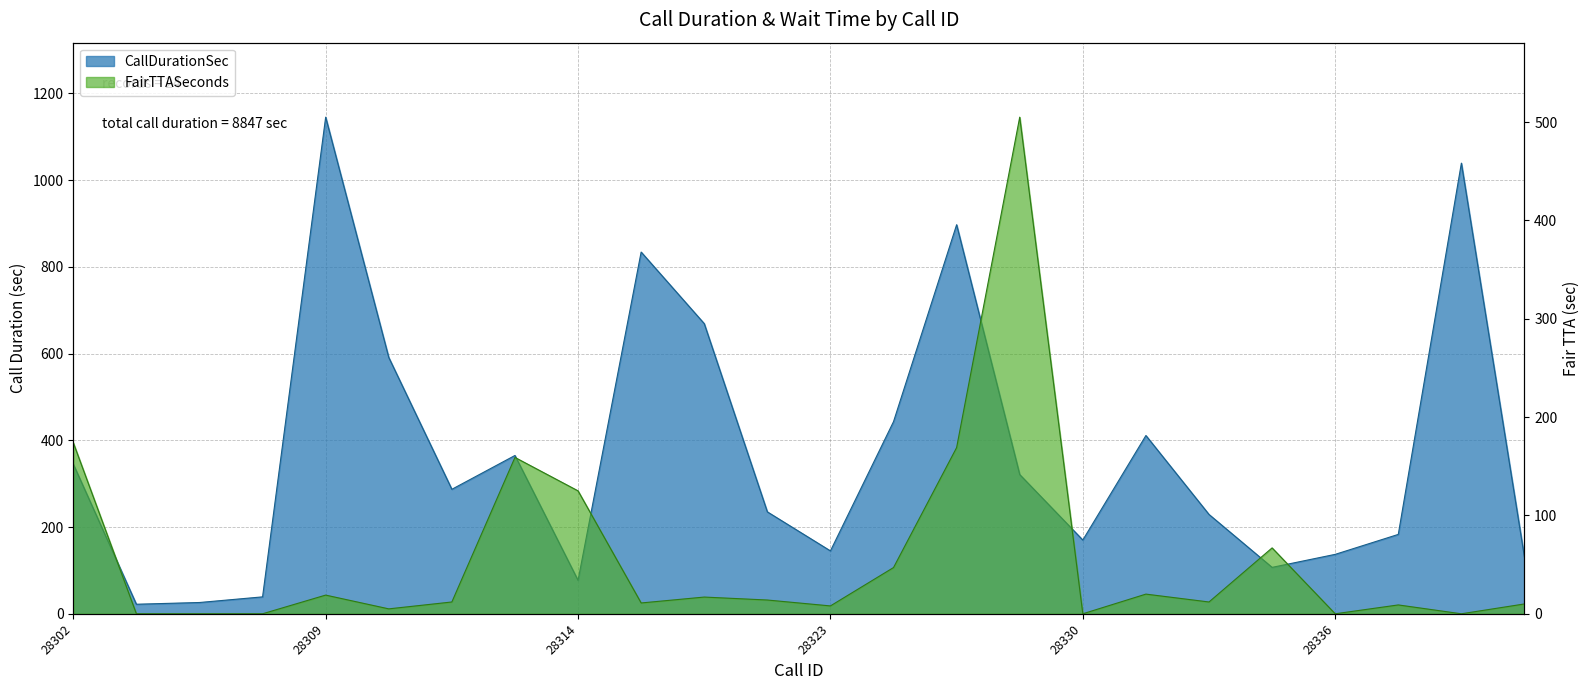

Reading right to left, transcribe all the data shown in this chart.

CallDurationSec: 130	1039	183	137	107	229	411	170	321	897	443	145	235	669	834	77	365	287	591	1145	39	26	22	345
FairTTASeconds: 10	0	9	0	67	12	20	0	505	169	47	8	14	17	11	125	159	12	5	19	0	0	0	174